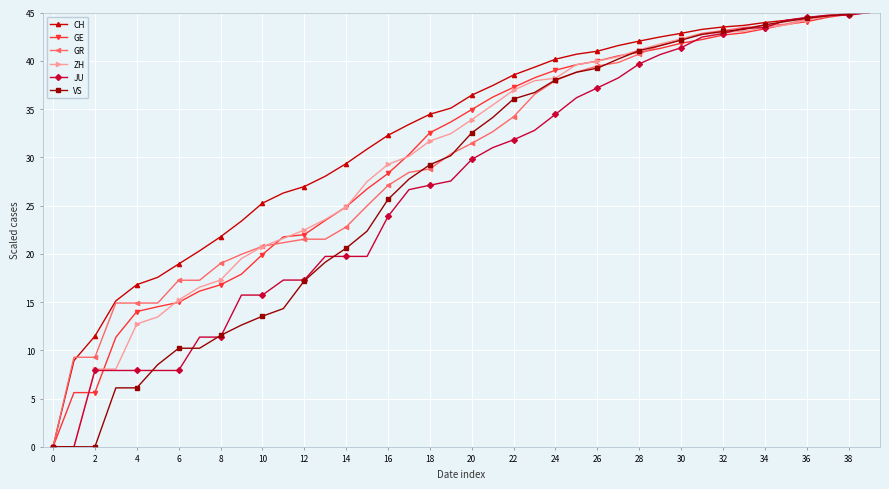

How many categories are shown in the chart?

40